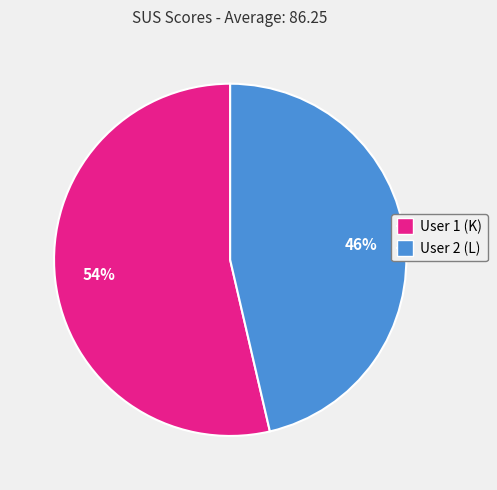

The User 1 (K) slice represents 42% of the pie. True or false?

False